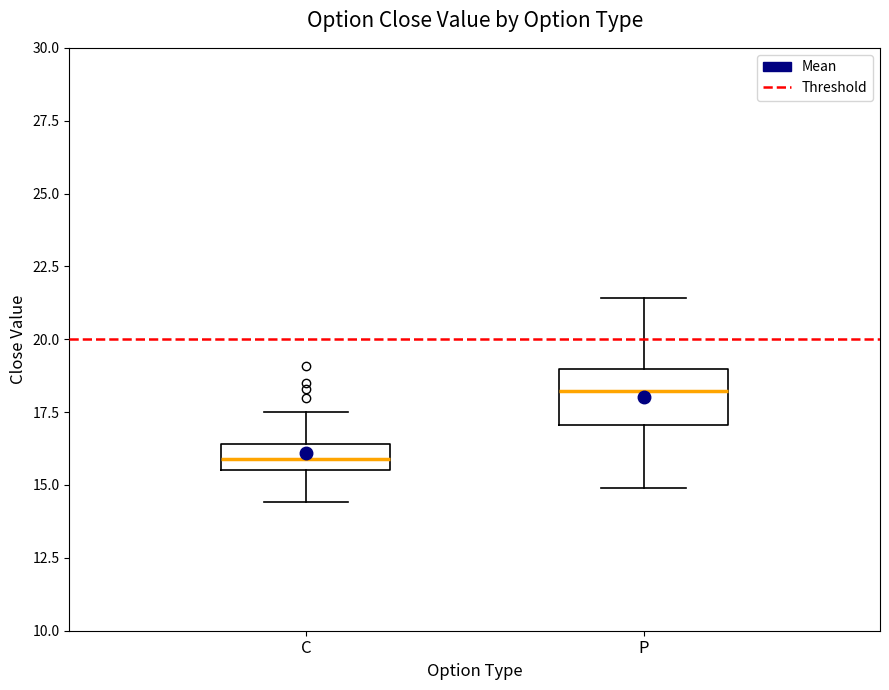

Where is the lower edge of the box for P on the y-axis? The values are not printed on the chart, so give them approximately, as read against the axis.

17.0